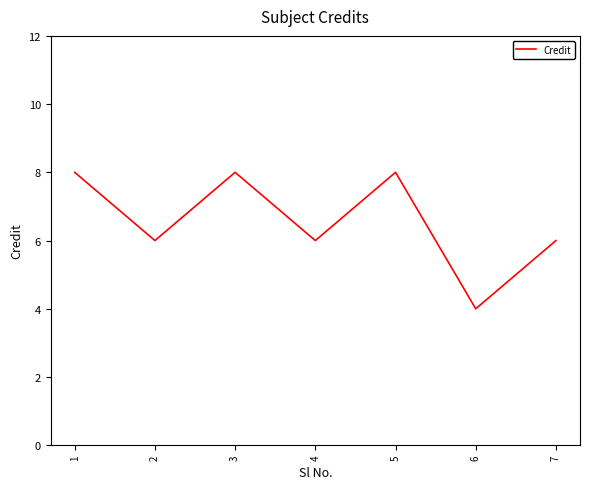

What is the minimum value shown in the chart?

4